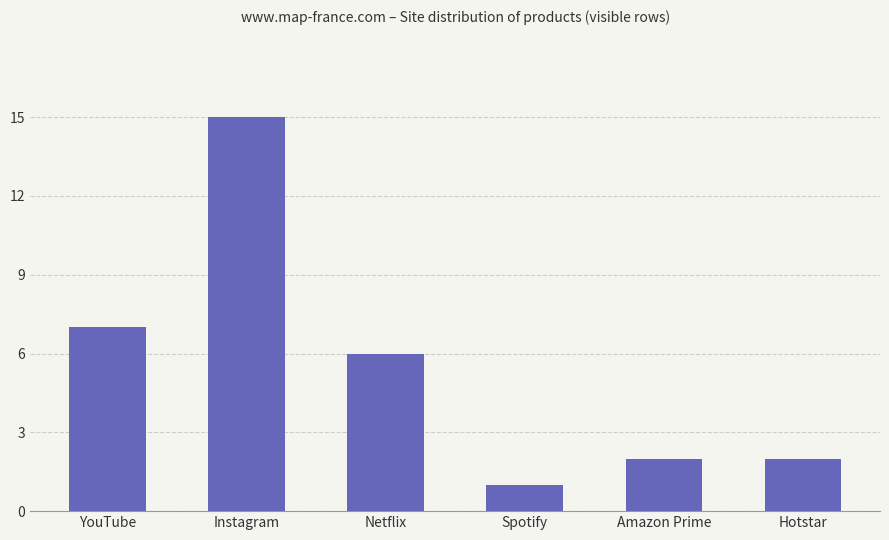

Where is the data nearest to the value 8?

YouTube